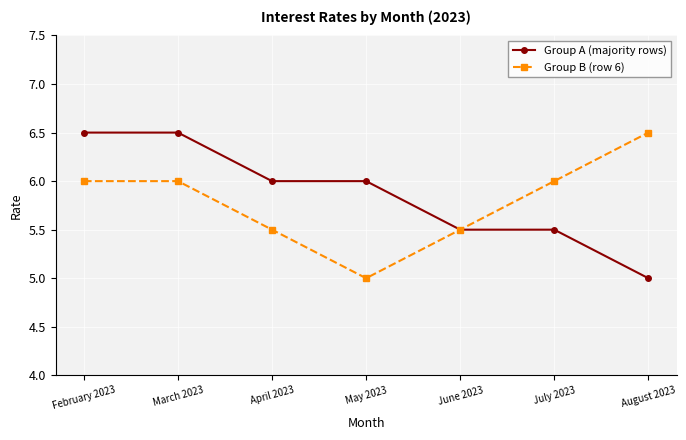

What is the difference between the highest and lowest values at April 2023?

0.5